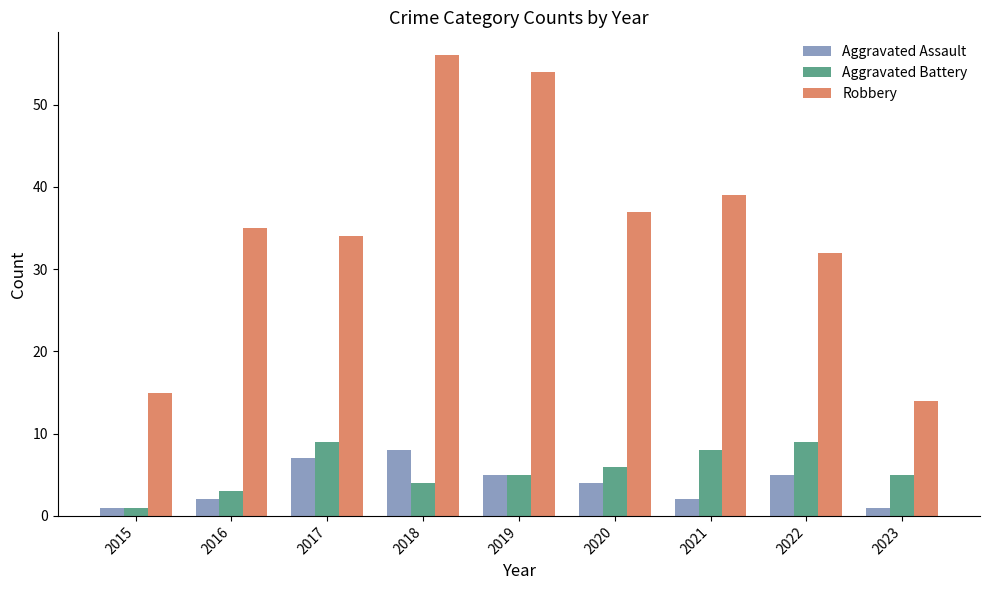

Count the Aggravated Assault values in the range 2 to 5.

5